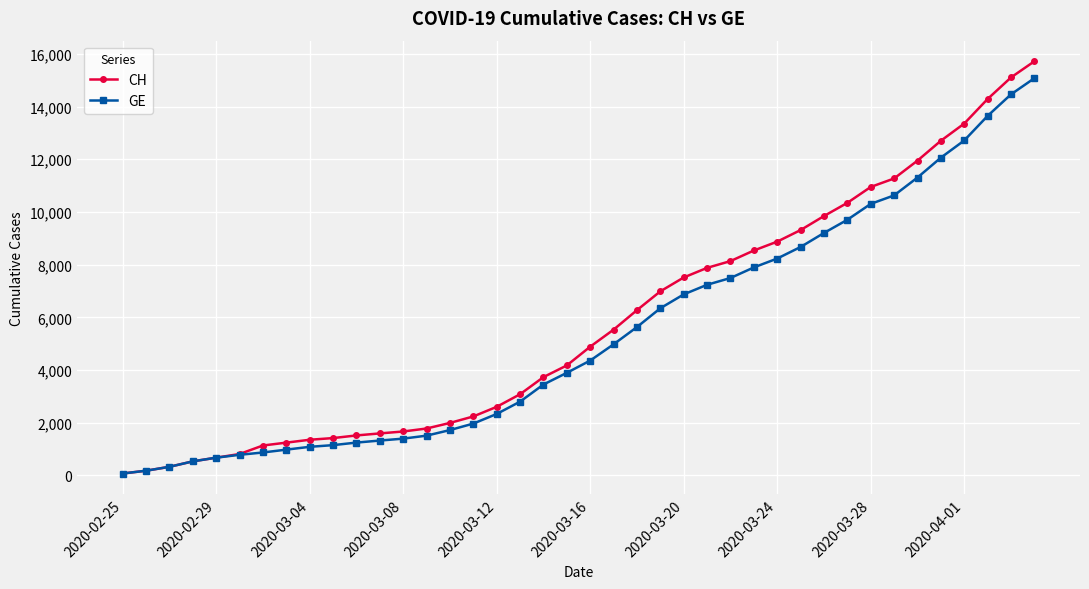

What are all the series names shown in the legend?

CH, GE